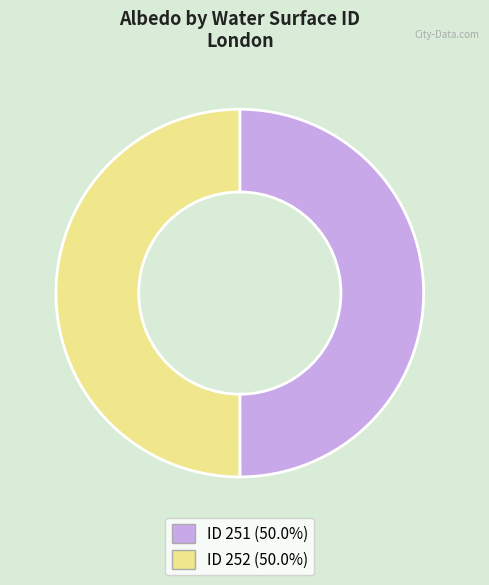

Which slice is the smallest?

251